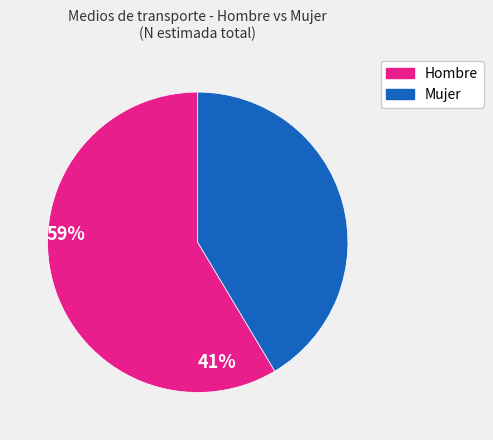

How many segments does this pie chart have?

2